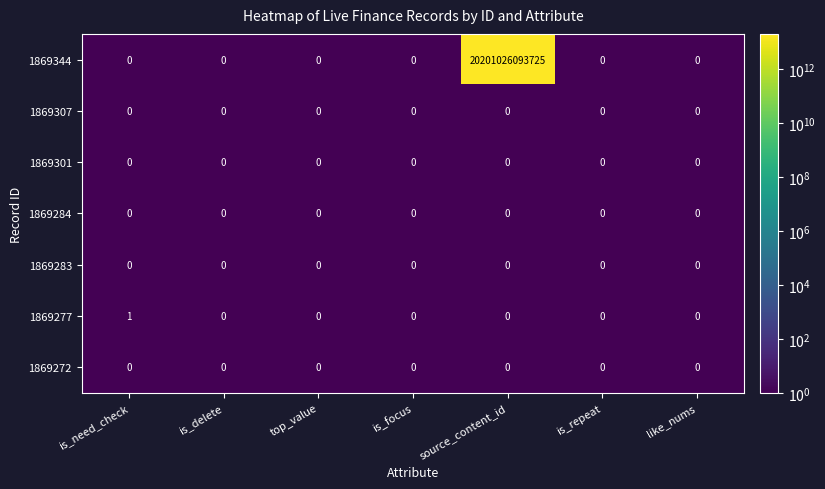

Which series has the widest spread of values?

1869344